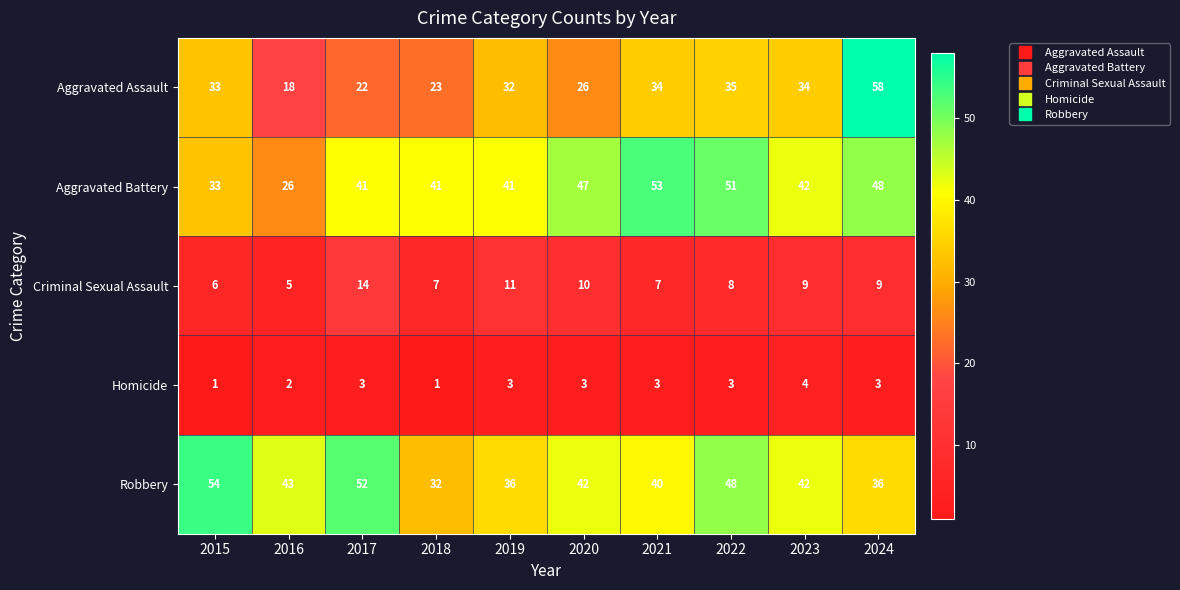

What is the sum of all Homicide values?

26